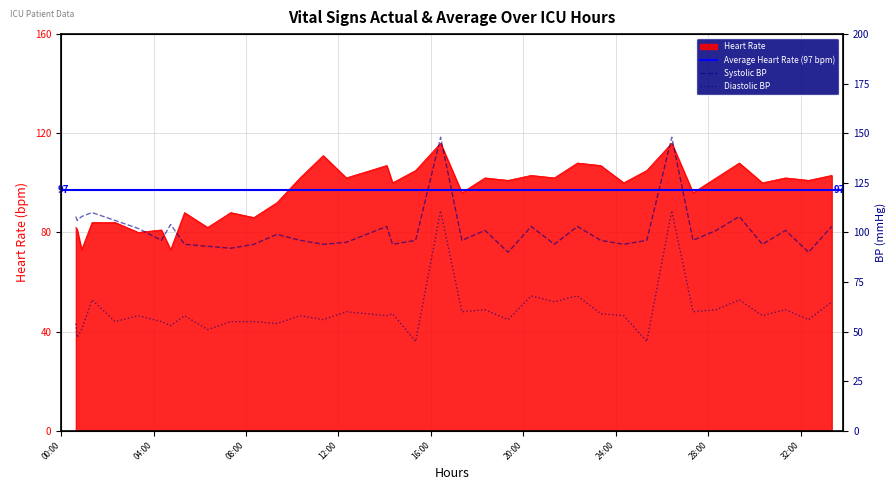

What is the highest value of the Heart Rate series?

116